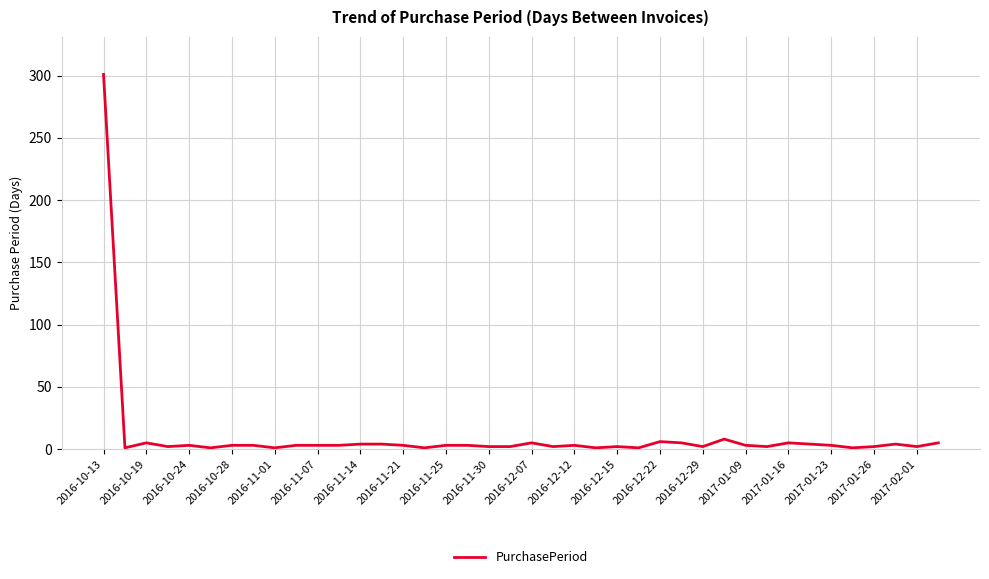

How many series are shown in this chart?

1